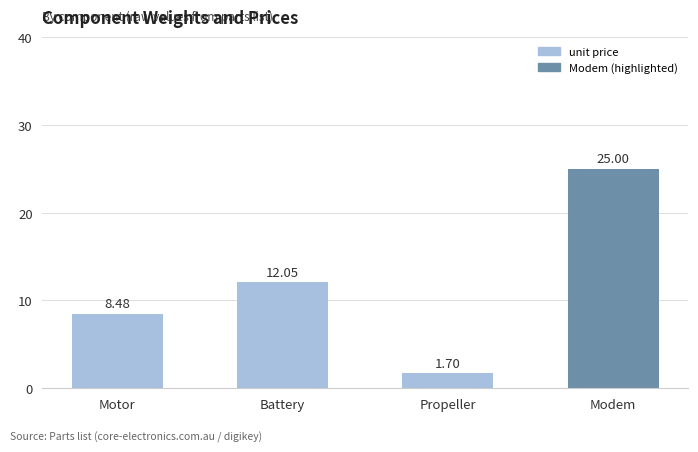

What is the change in value from Motor to Propeller?

-6.8